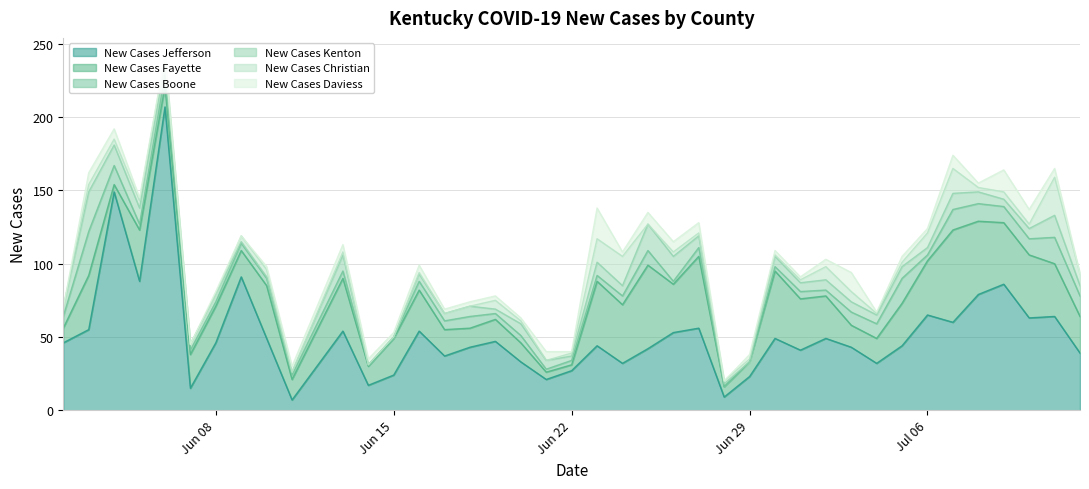

How many data points in New Cases Fayette are above 28?

19